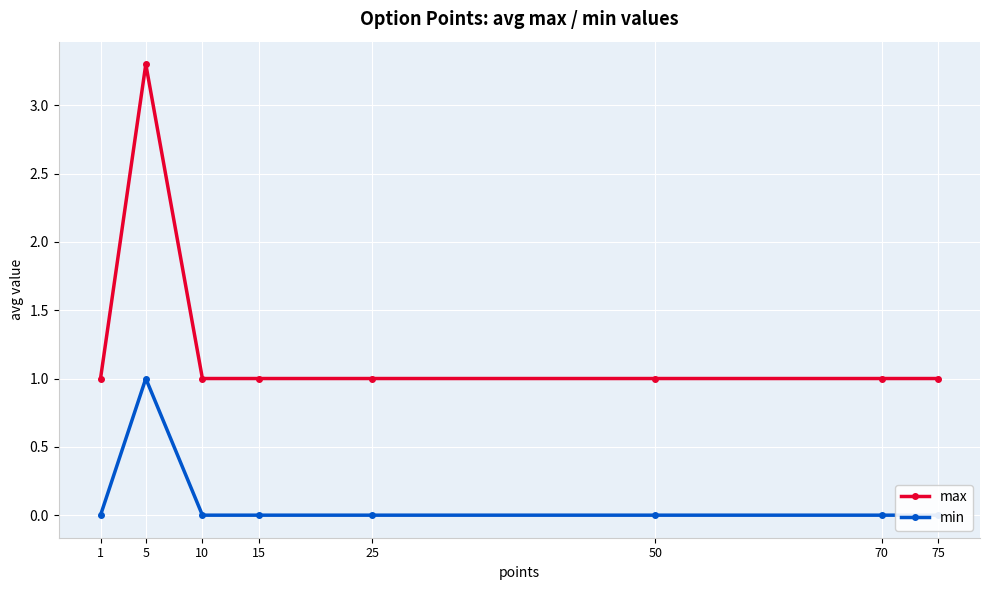

In min, how many points are higher than both neighbors (excluding endpoints)?

1